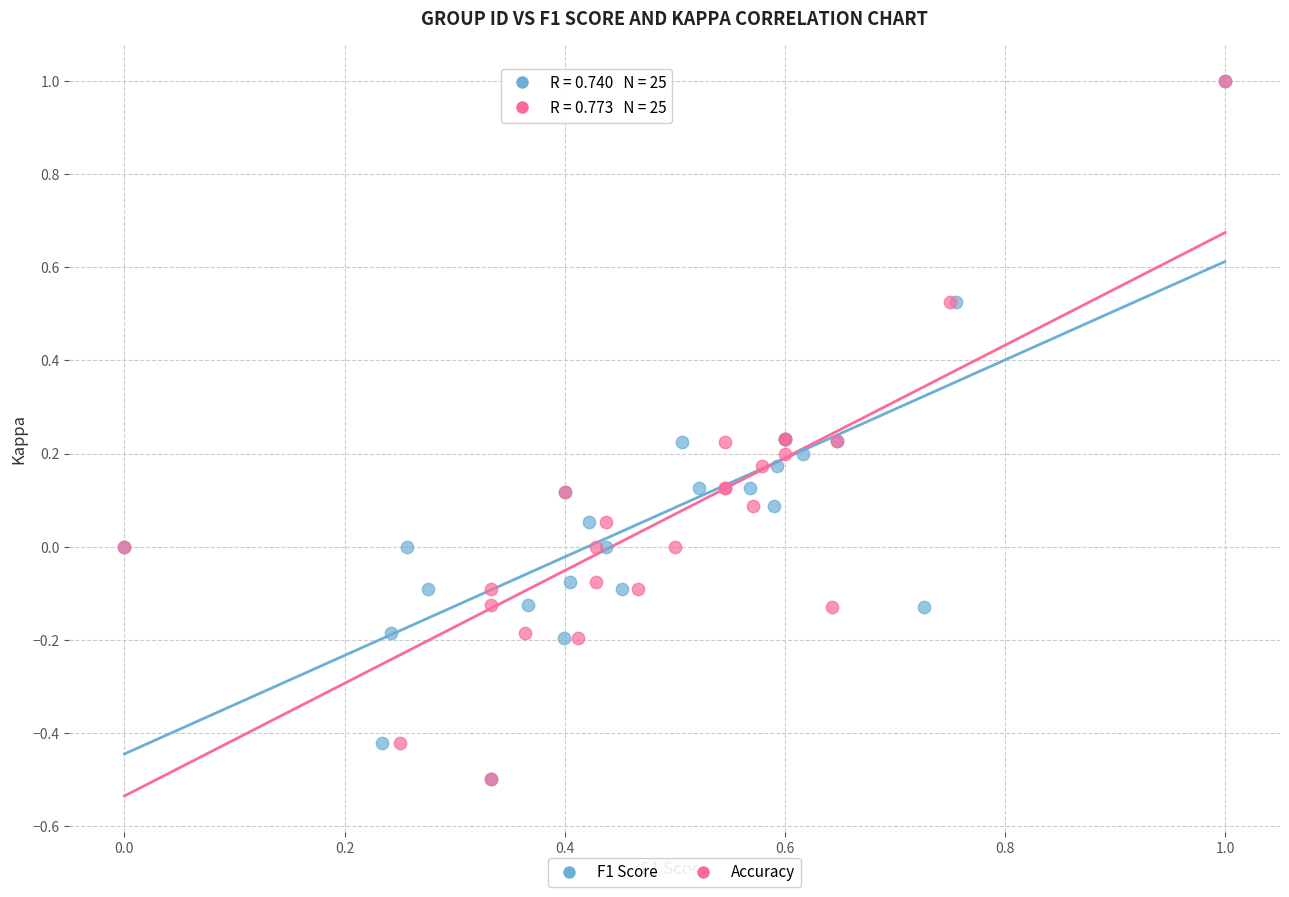

What are all the series names shown in the legend?

F1 Score, Accuracy